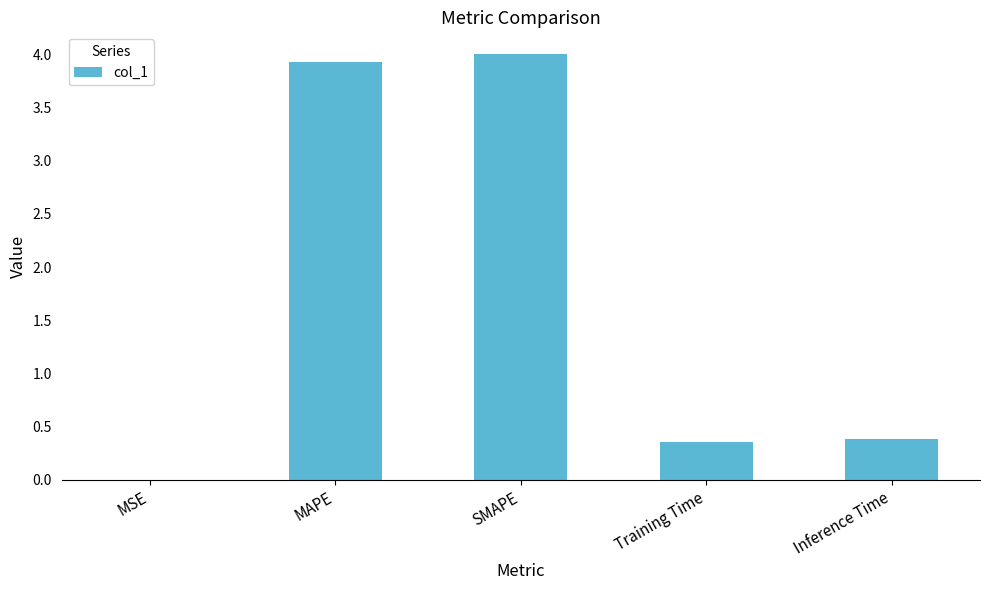

True or false: the data shows 0.2 at Inference Time.

False